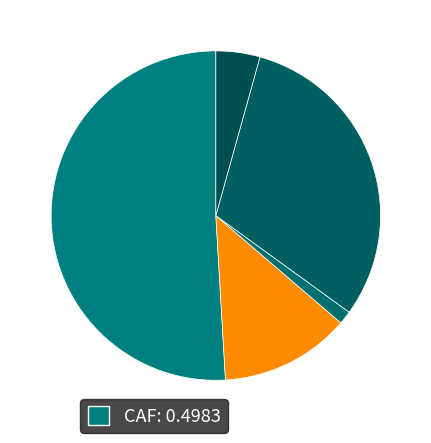

Which category has the smallest portion of the pie?

ETC